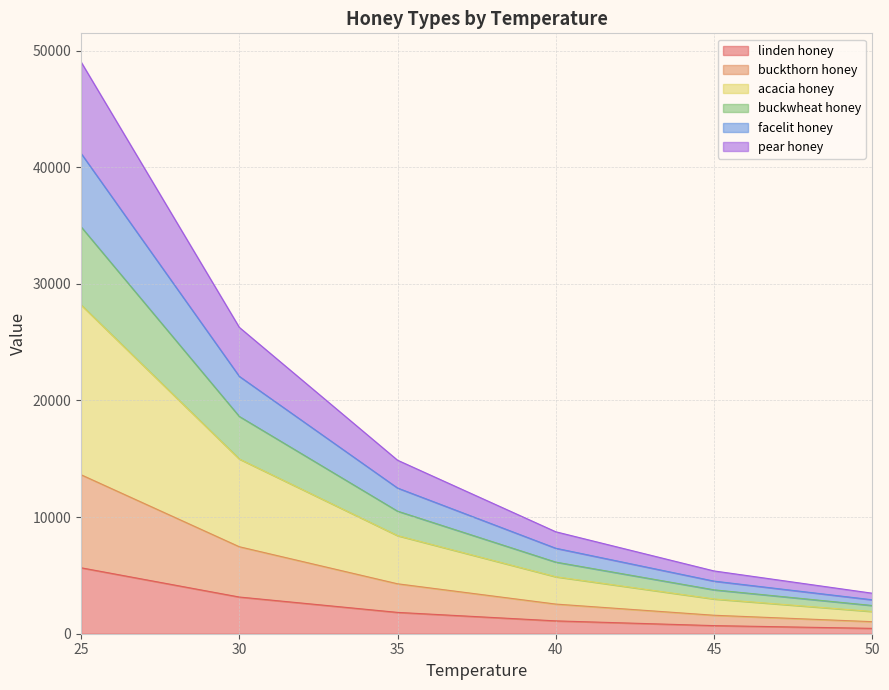

List the labels in order of buckwheat honey value, largest first.

25, 30, 35, 40, 45, 50